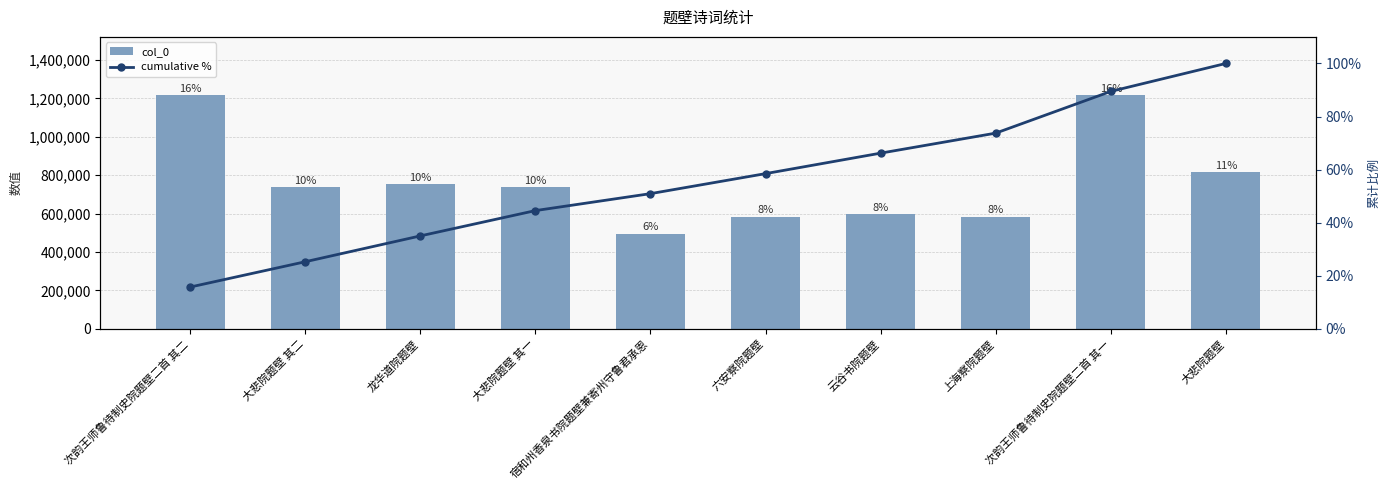

Reading right to left, list all the values displayed in this chart.

col_0: 815071.0	1215918.0	583324.0	597000.0	583330.0	494418.0	737574.0	753106.0	737575.0	1215919.0
cumulative %: 100.0	89.5	73.7	66.2	58.5	50.9	44.5	35.0	25.3	15.7